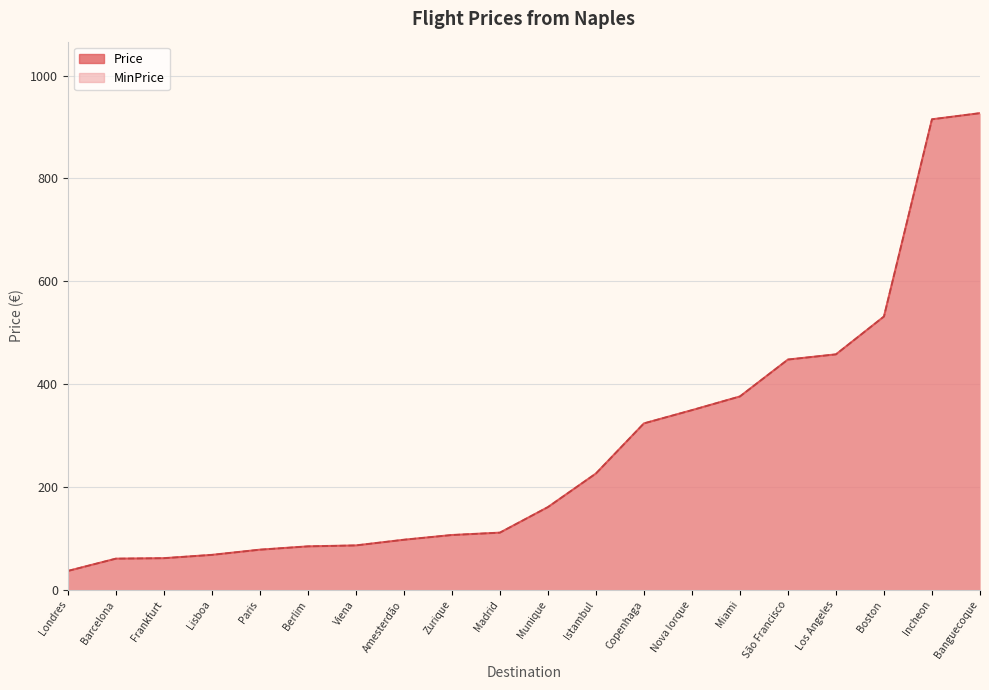

How many interior local peaks does the MinPrice series have?

5